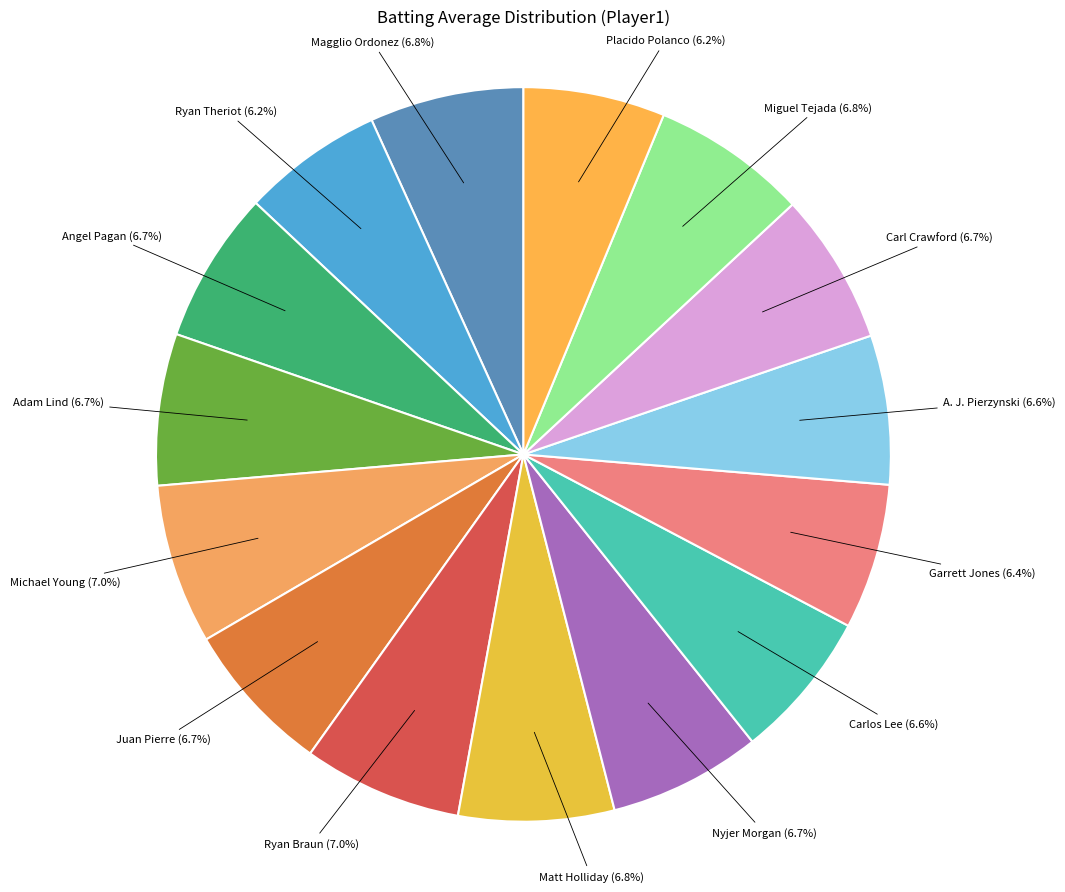

Count the number of slices in the pie.

15